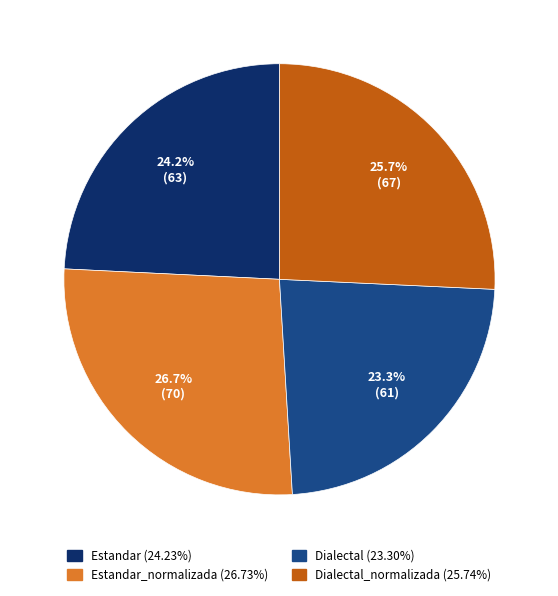

Is there any slice that represents more than half of the pie?

No